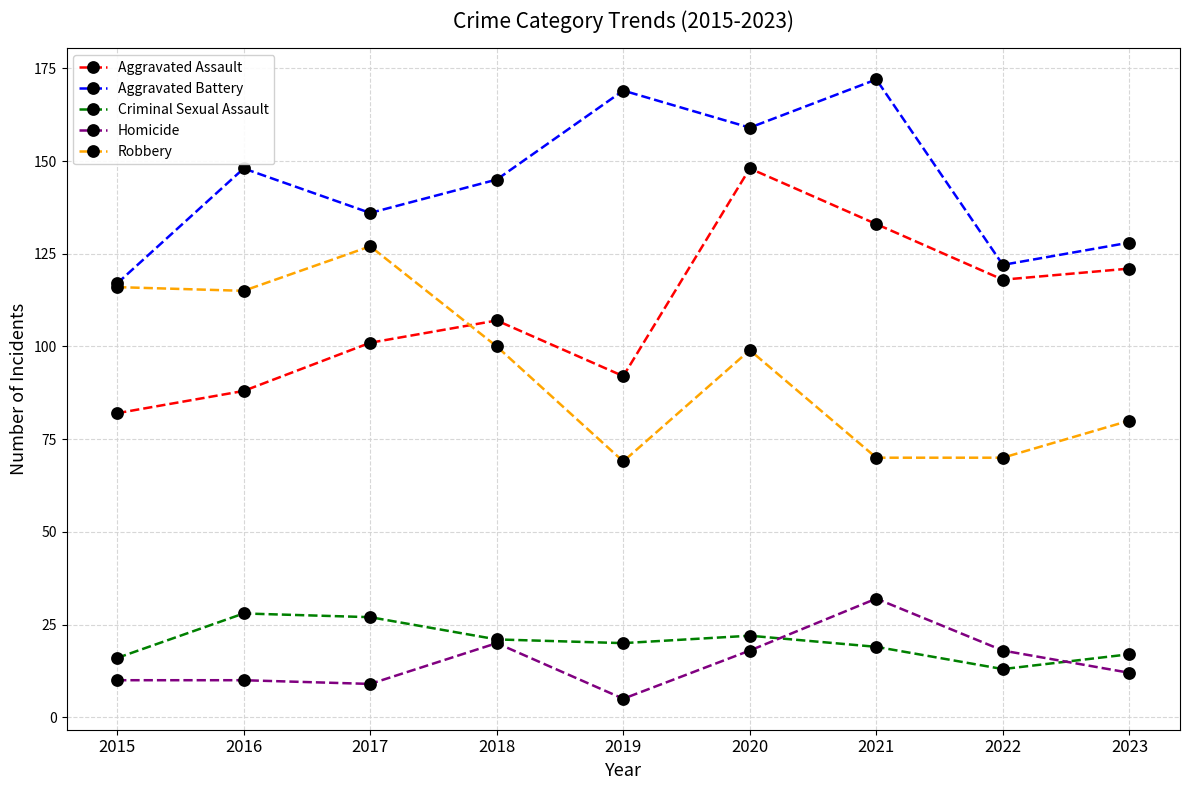

What is the difference between the second highest and second lowest values in the Robbery series?

46